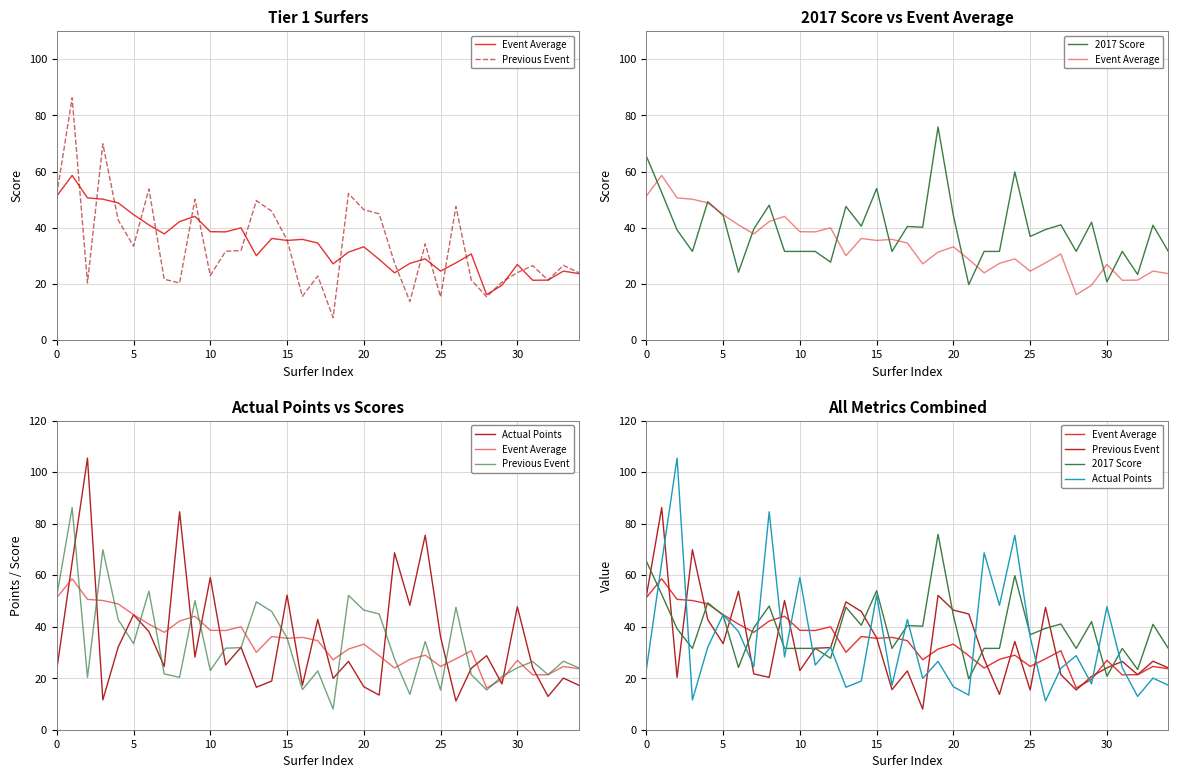

What is the average value of the 2017 Score series?

39.2